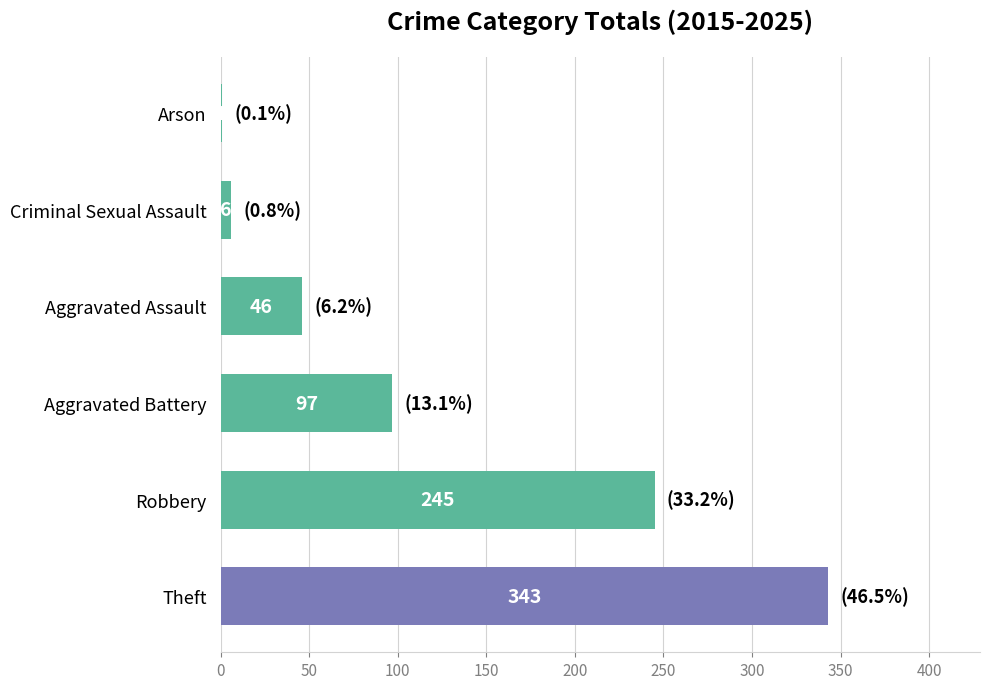

Which has a higher value, Theft or Arson?

Theft